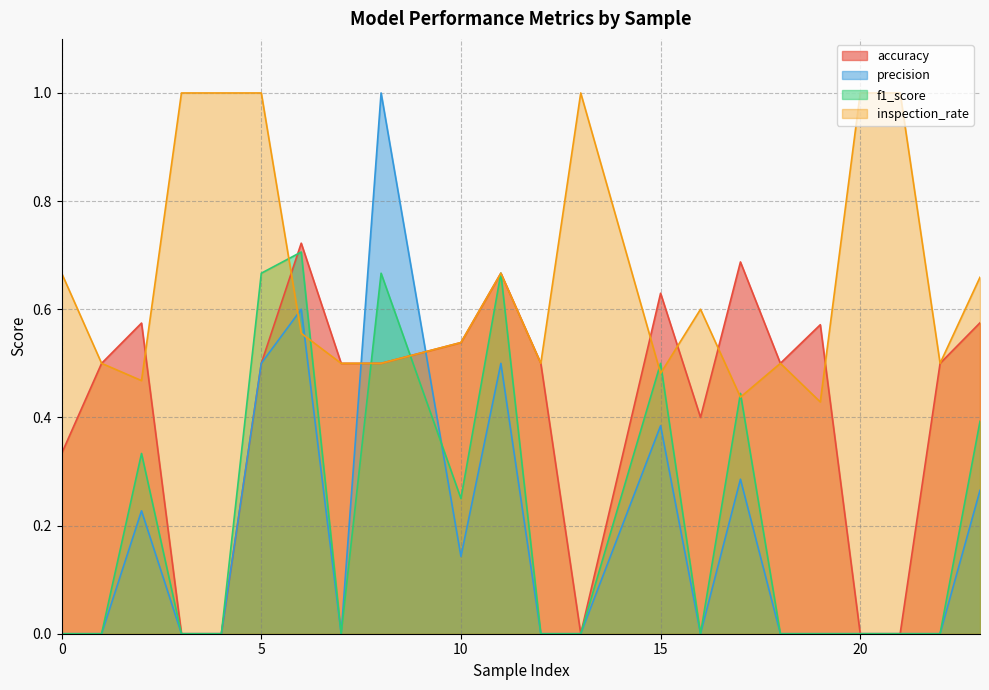

Which series has the widest spread of values?

precision